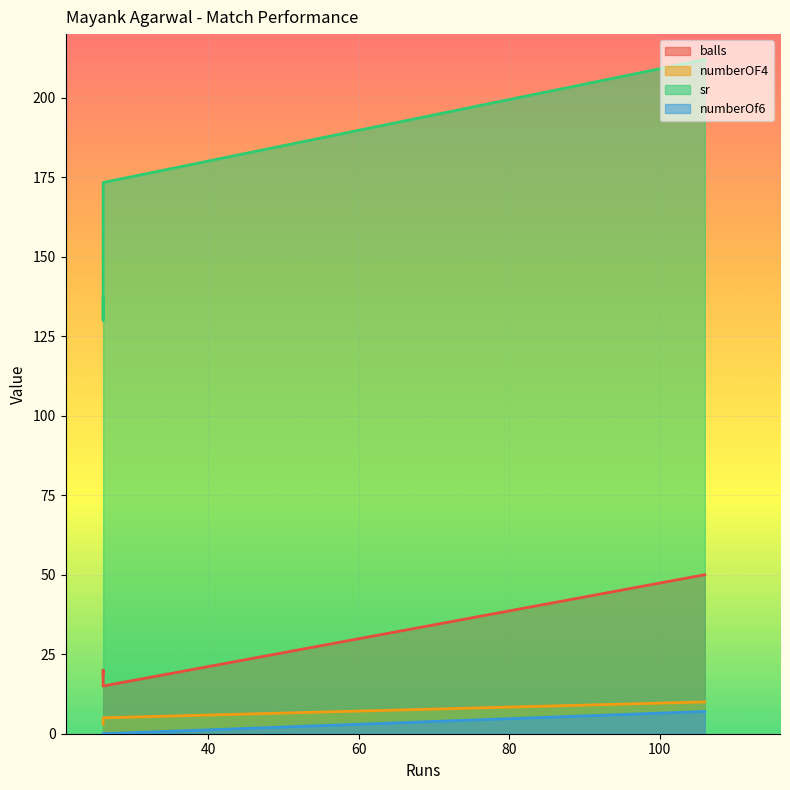

The numberOf6 series shows 7.0 at 106. True or false?

True